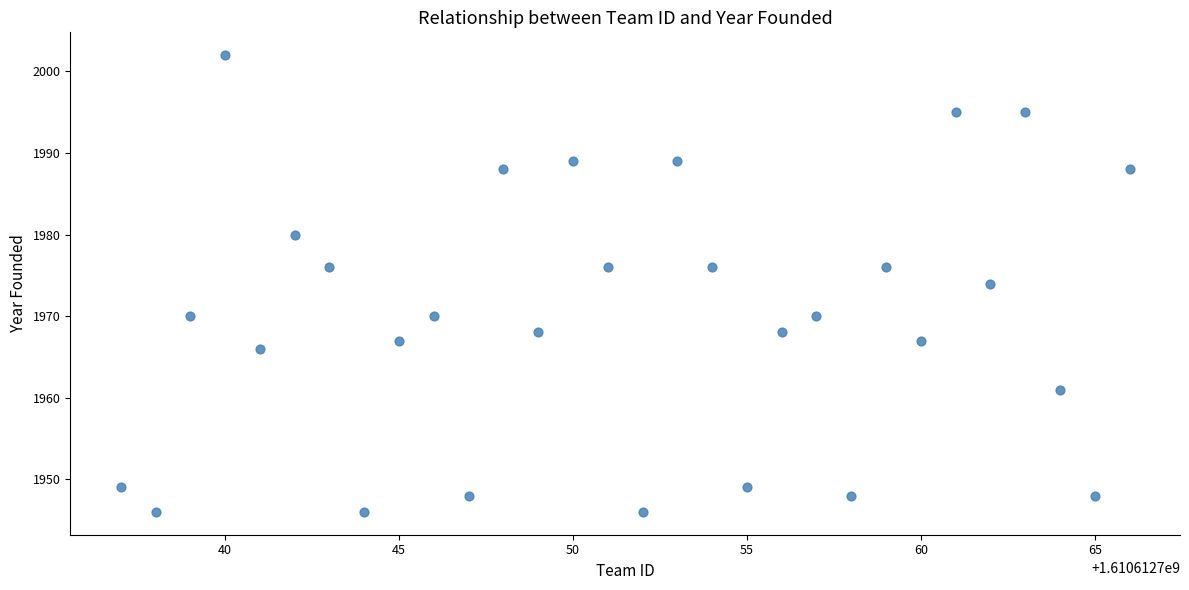

What is the range of Y values (max minus min)?

56